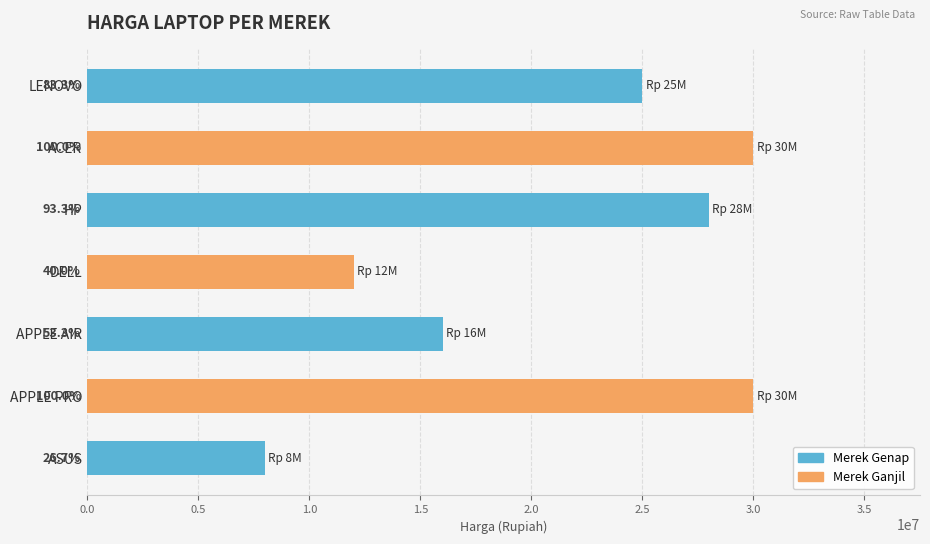

How many bars are there in total?

7